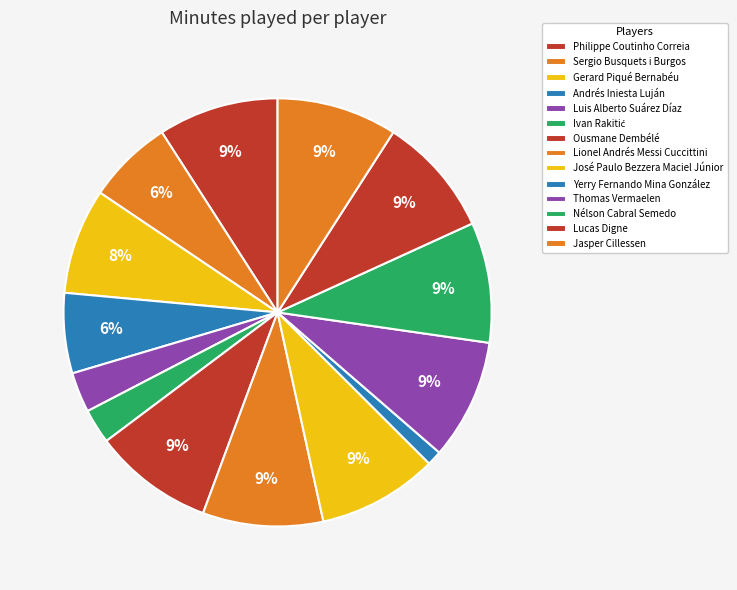

How many segments does this pie chart have?

14